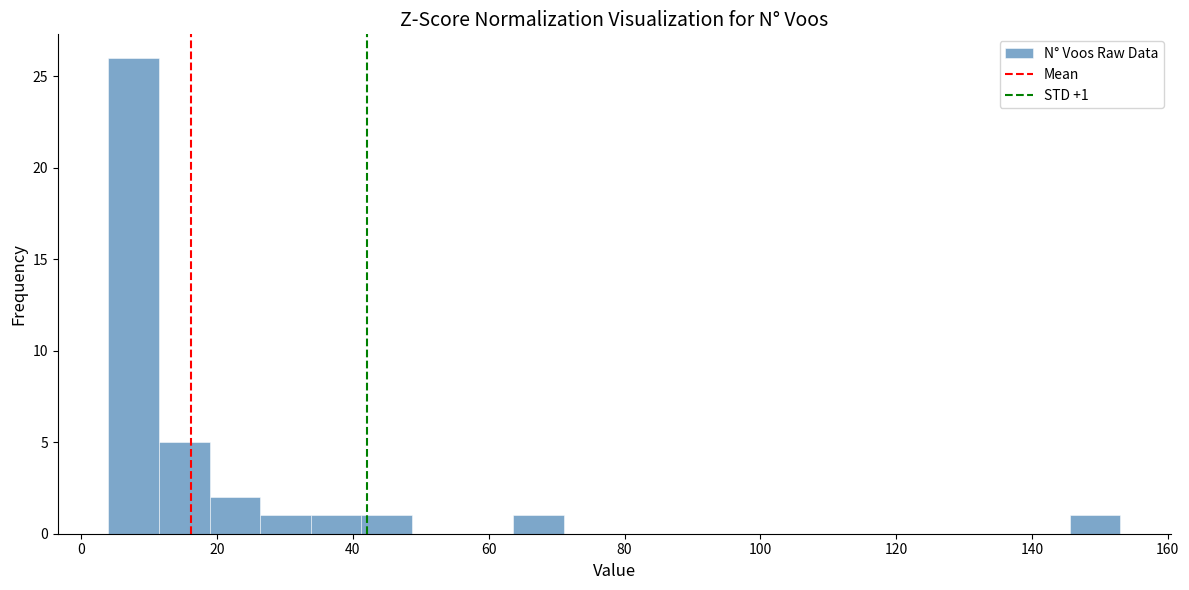

Read against the x-axis, roughly where is the centre of the tallest bar?

8